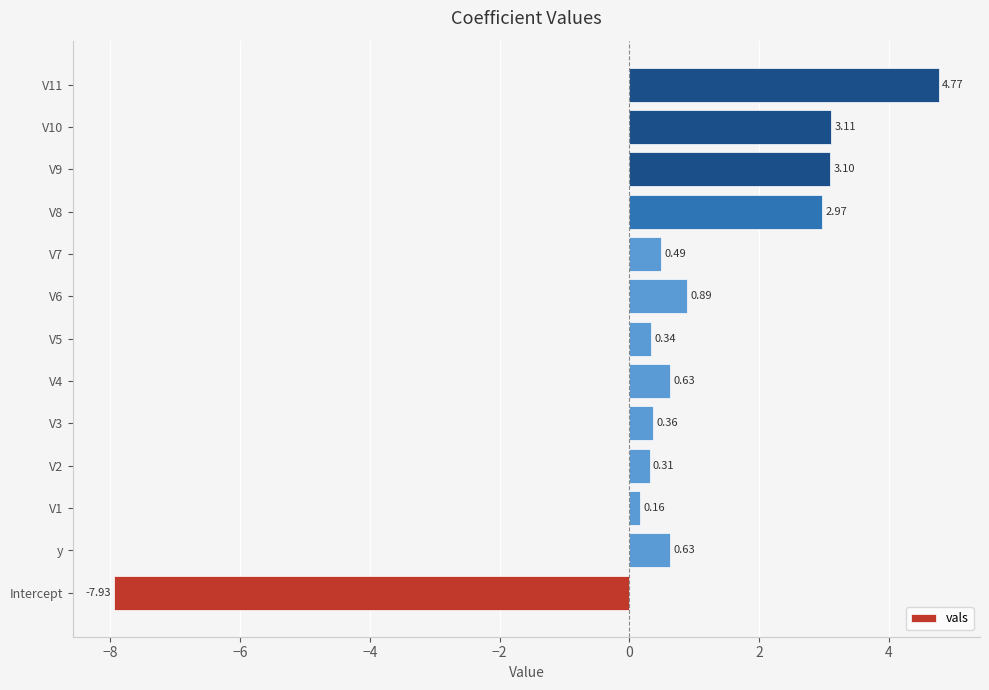

What is the difference between the maximum and second lowest values?

4.6